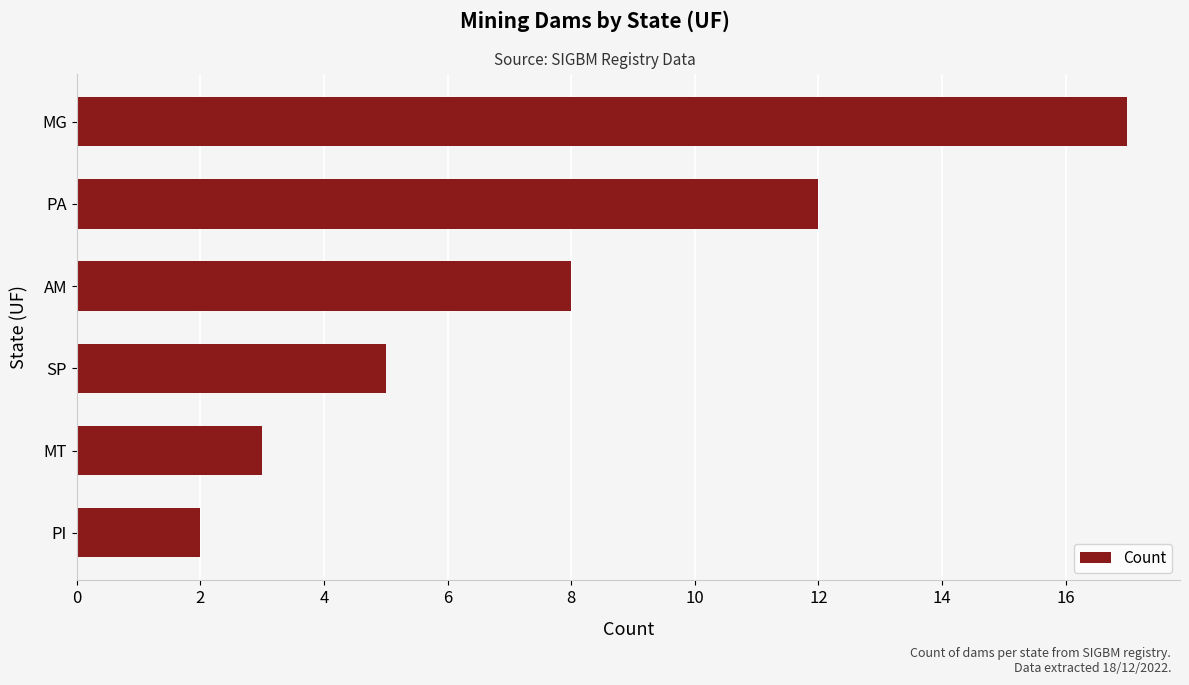

Rank the categories by value from highest to lowest.

MG, PA, AM, SP, MT, PI